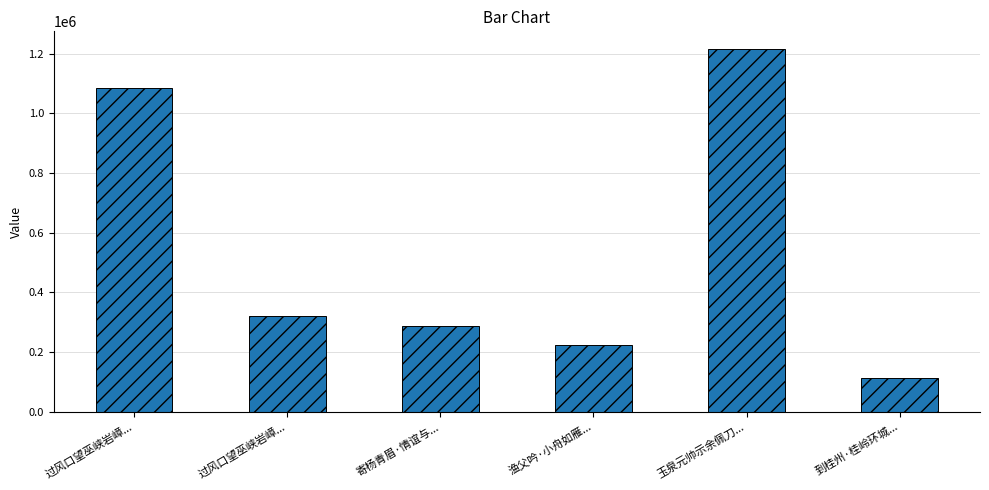

How many data points does each series have?

6